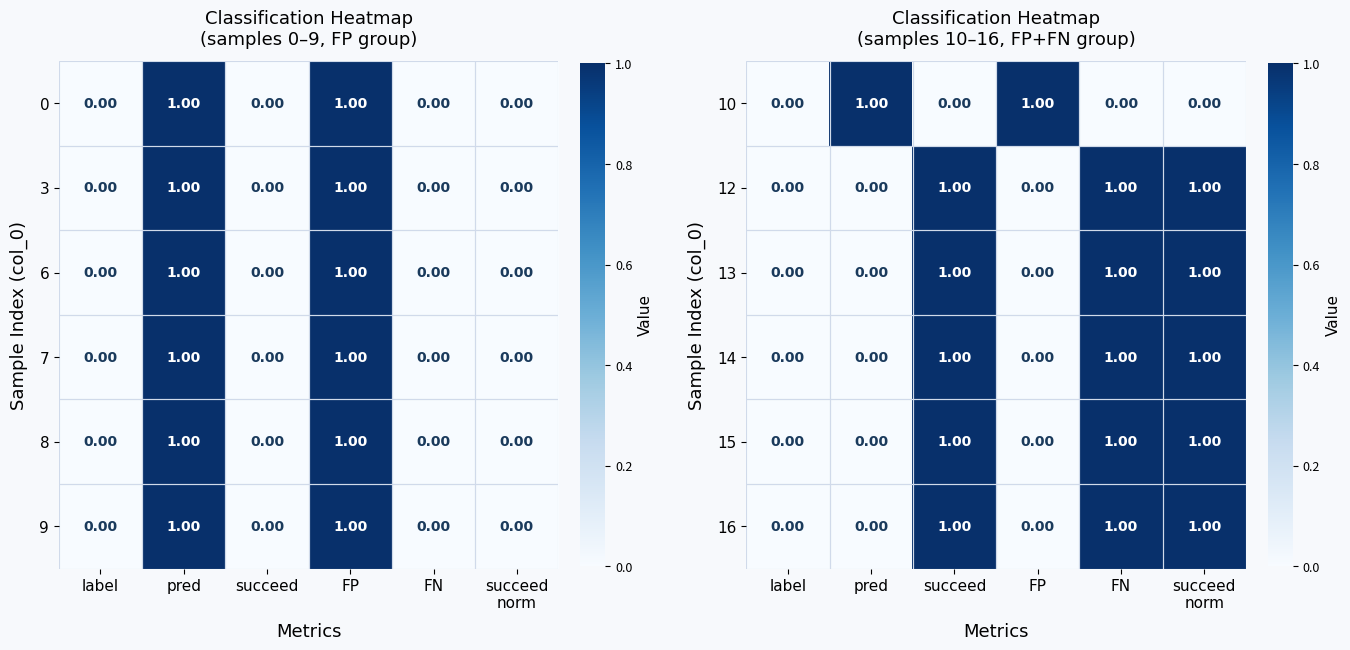

Is it true that 14 equals 1 at succeed norm?

False